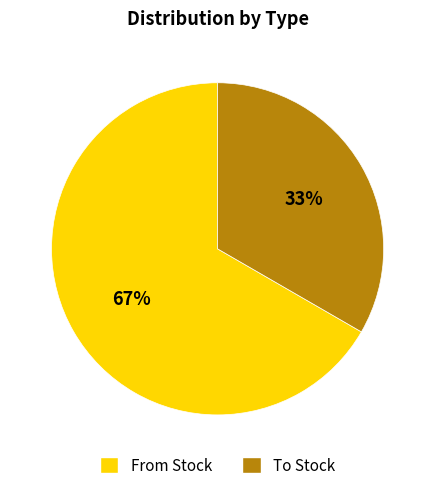

Is it true that To Stock is 33% of the pie?

True